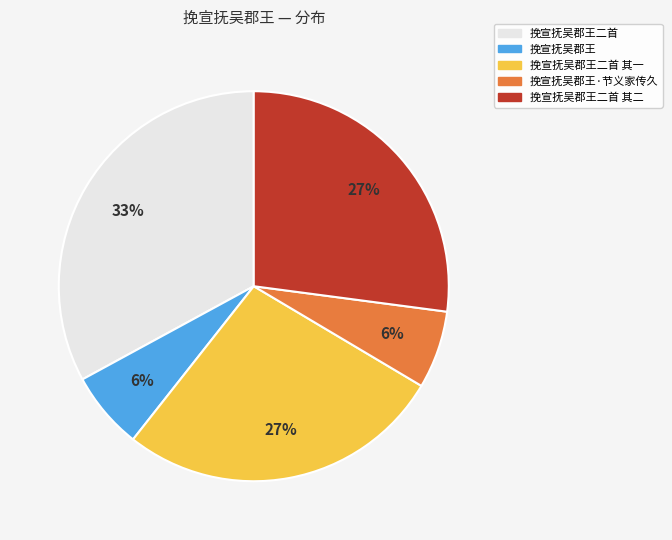

To the nearest percent, what is the average slice percentage?

20%